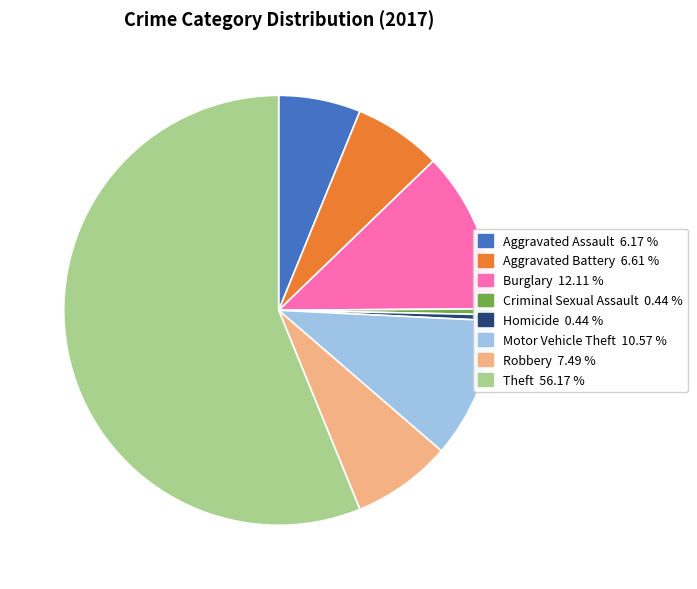

Count the number of slices in the pie.

8